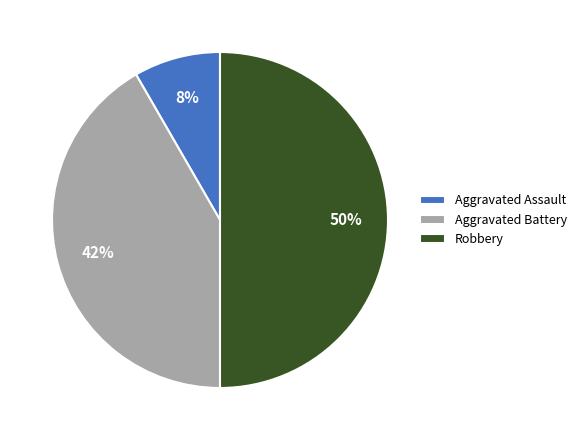

Is Aggravated Battery the majority of the pie?

No